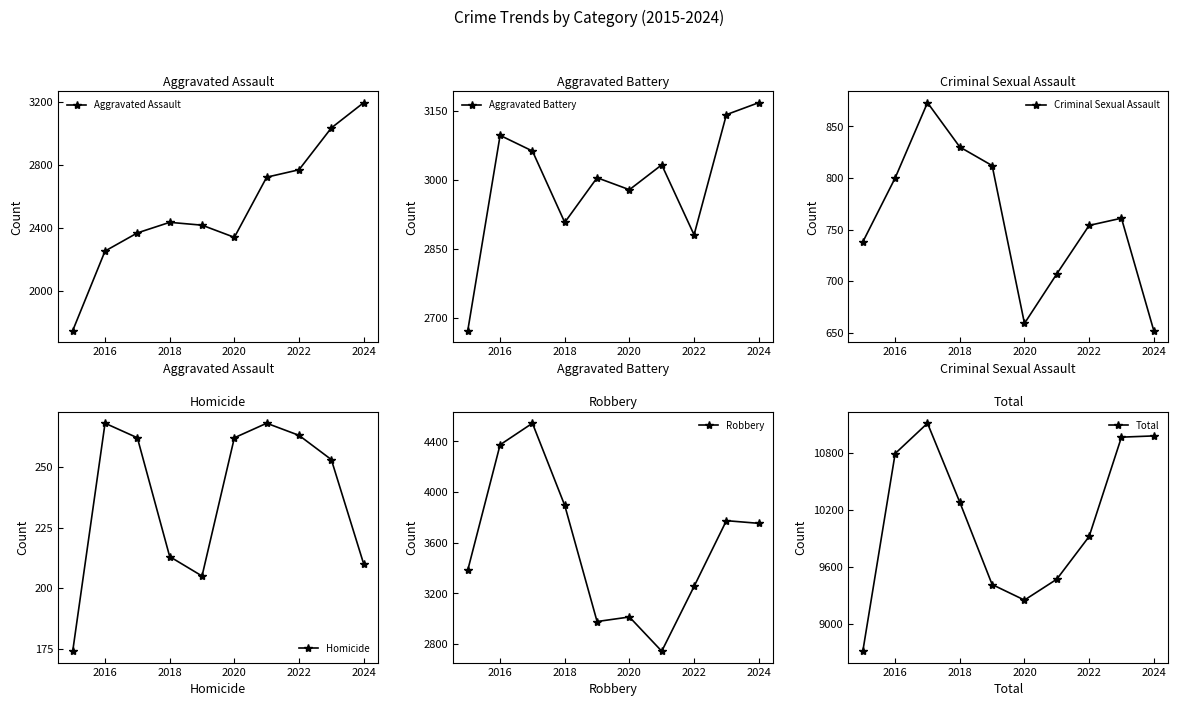

True or false: Aggravated Battery has more than 0 interior local peaks.

True